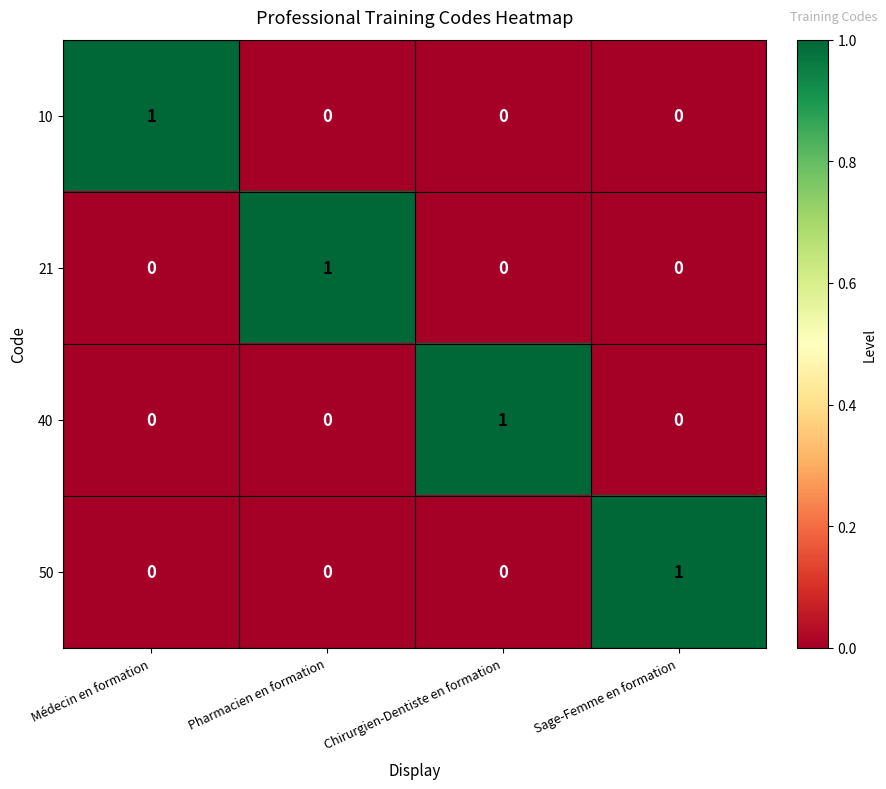

At which label does 40 reach its peak?

Chirurgien-Dentiste en formation